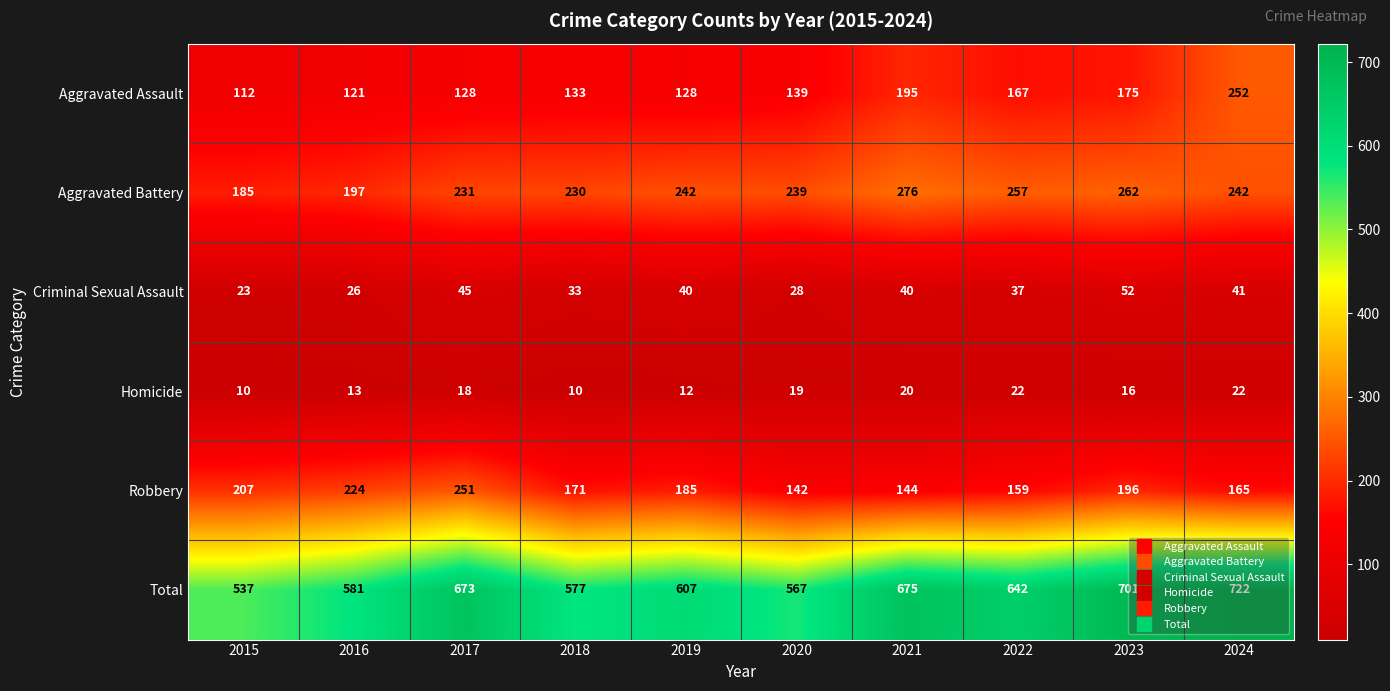

Which series has the largest range (max minus min)?

Total